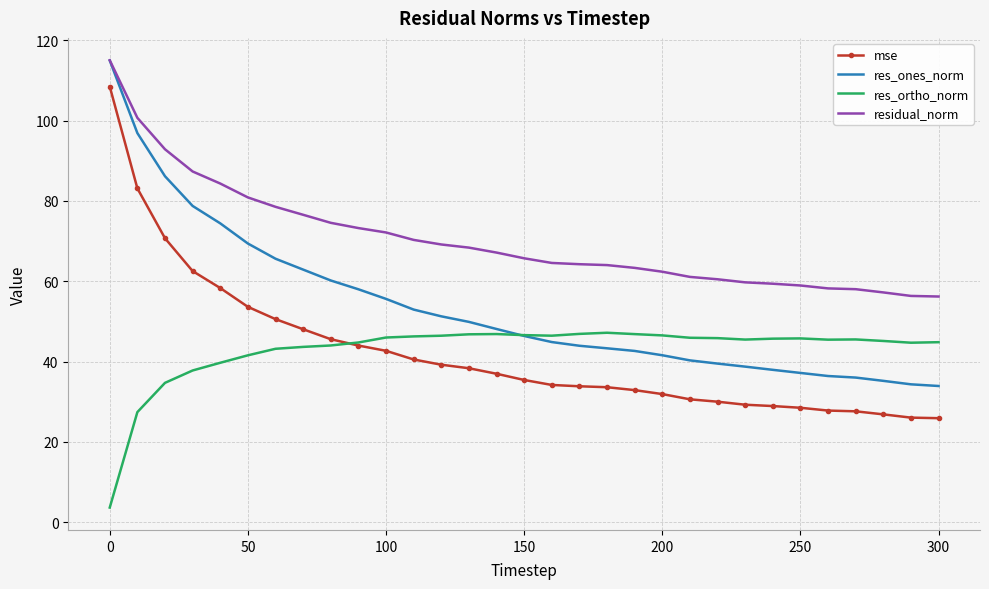

Which series has the largest range (max minus min)?

mse